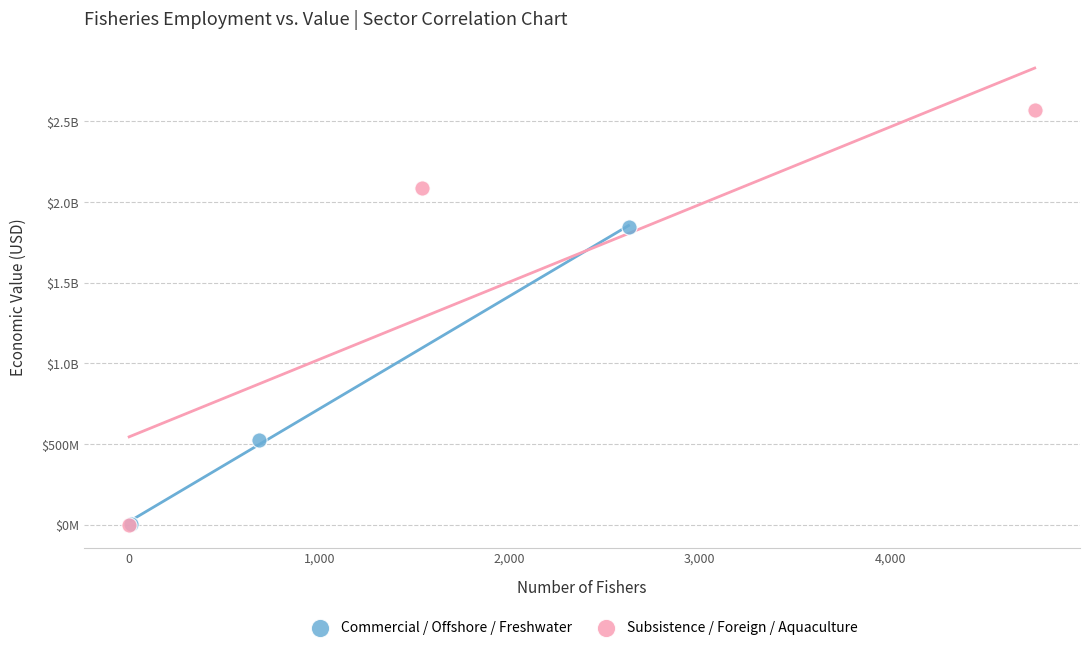

What are all the series names shown in the legend?

Commercial / Offshore / Freshwater, Subsistence / Foreign / Aquaculture